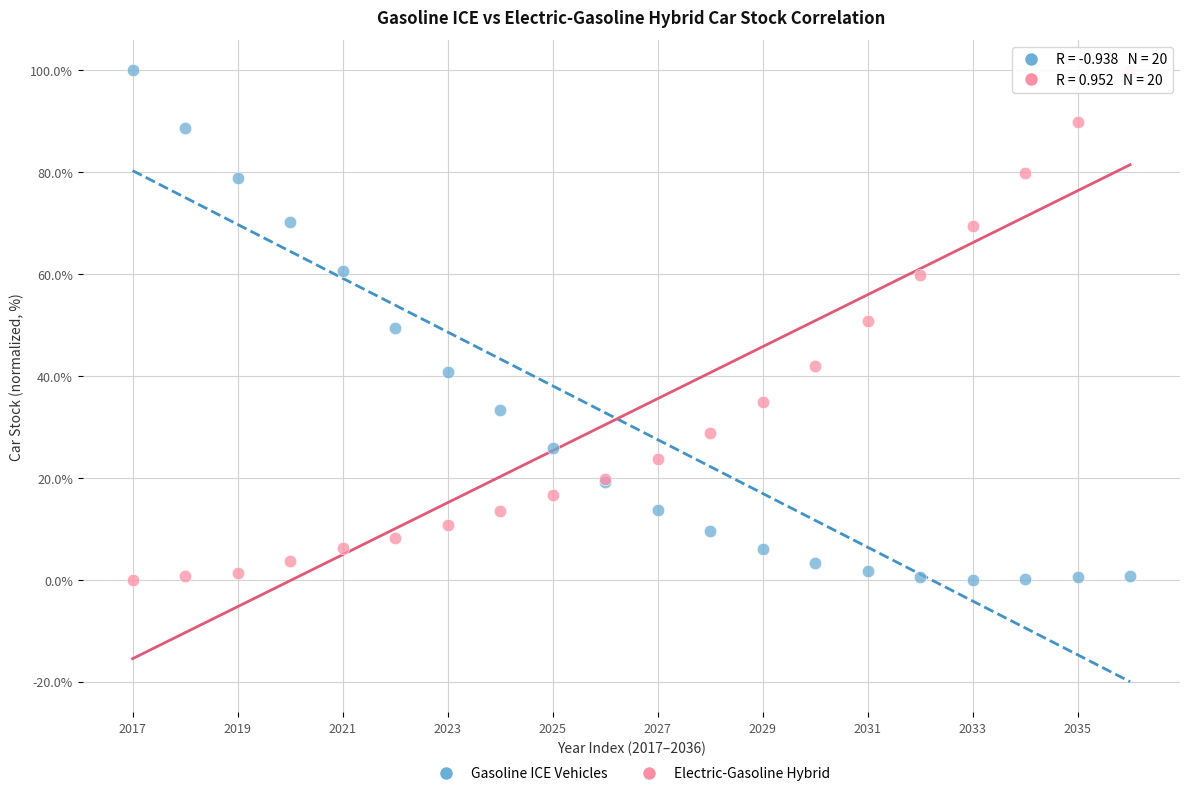

What are all the series names shown in the legend?

Gasoline ICE Vehicles, Electric-Gasoline Hybrid